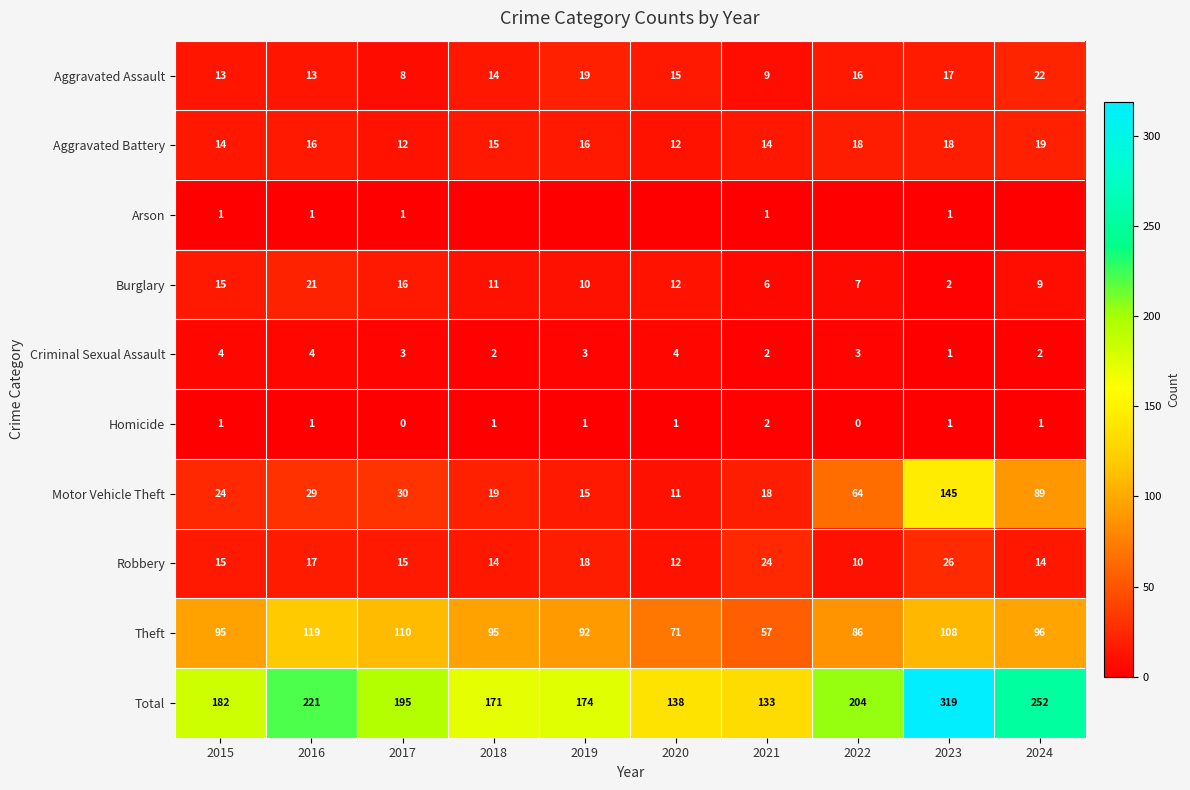

The Homicide series shows 2 at 2019. True or false?

False